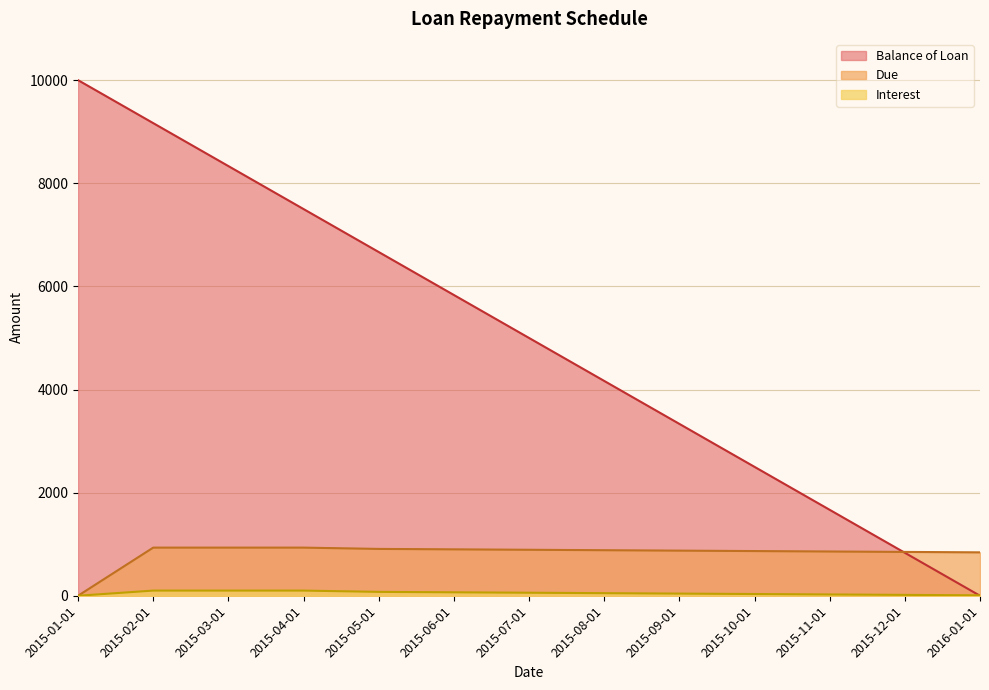

Does the chart display data point markers on the line(s)?

No